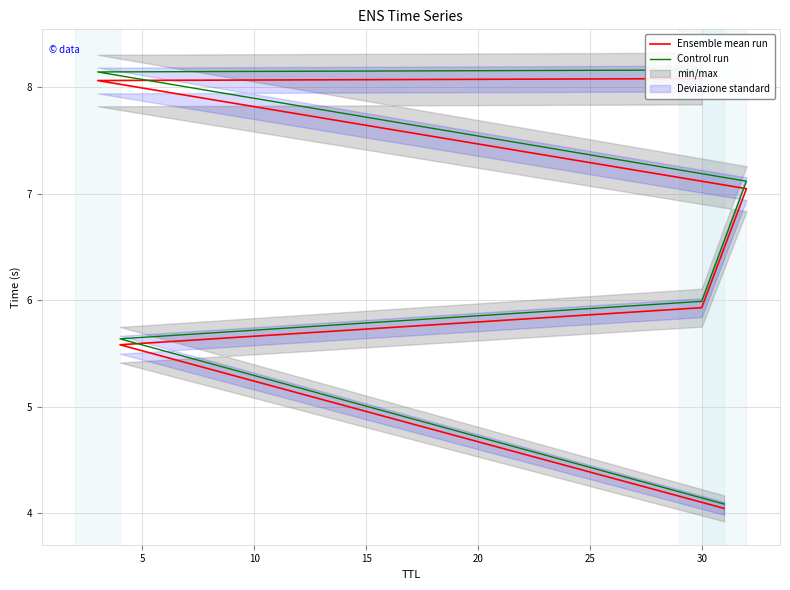

What is the total value across all series at 30?

11.9